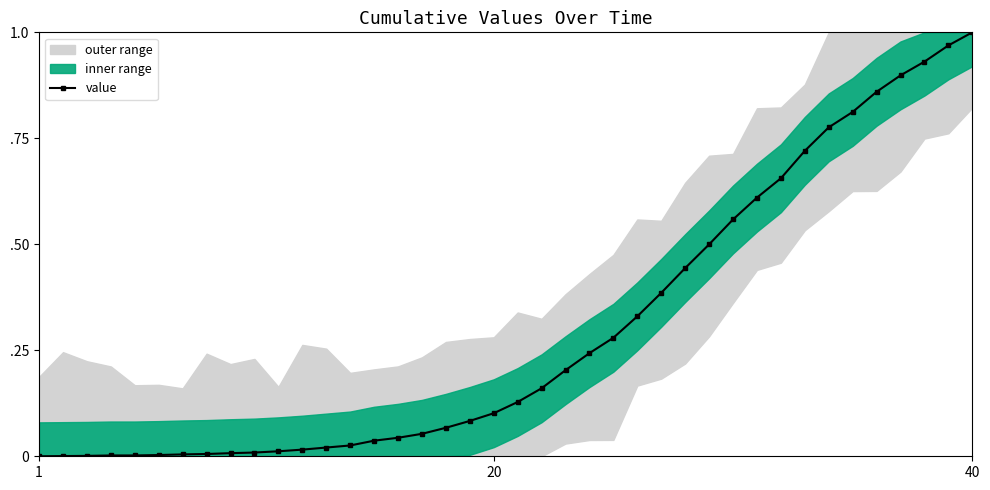

What is the average value?

0.3